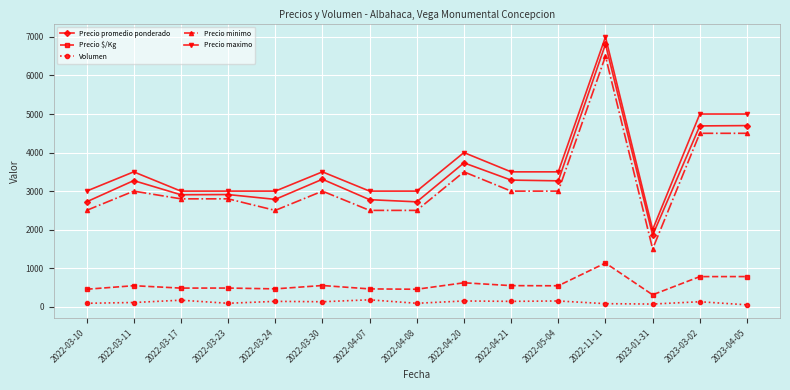

How many distinct data groups are displayed?

5